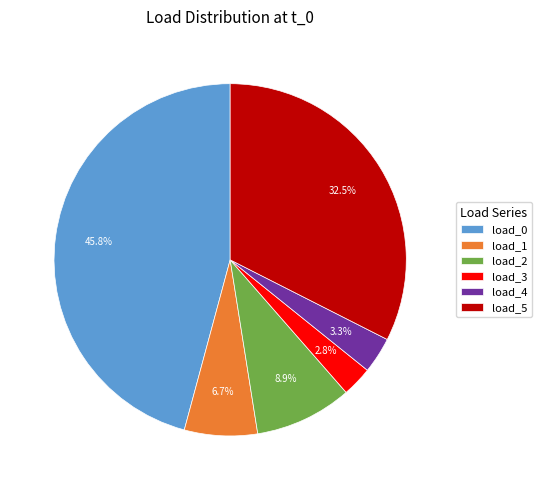

Count the number of slices in the pie.

6